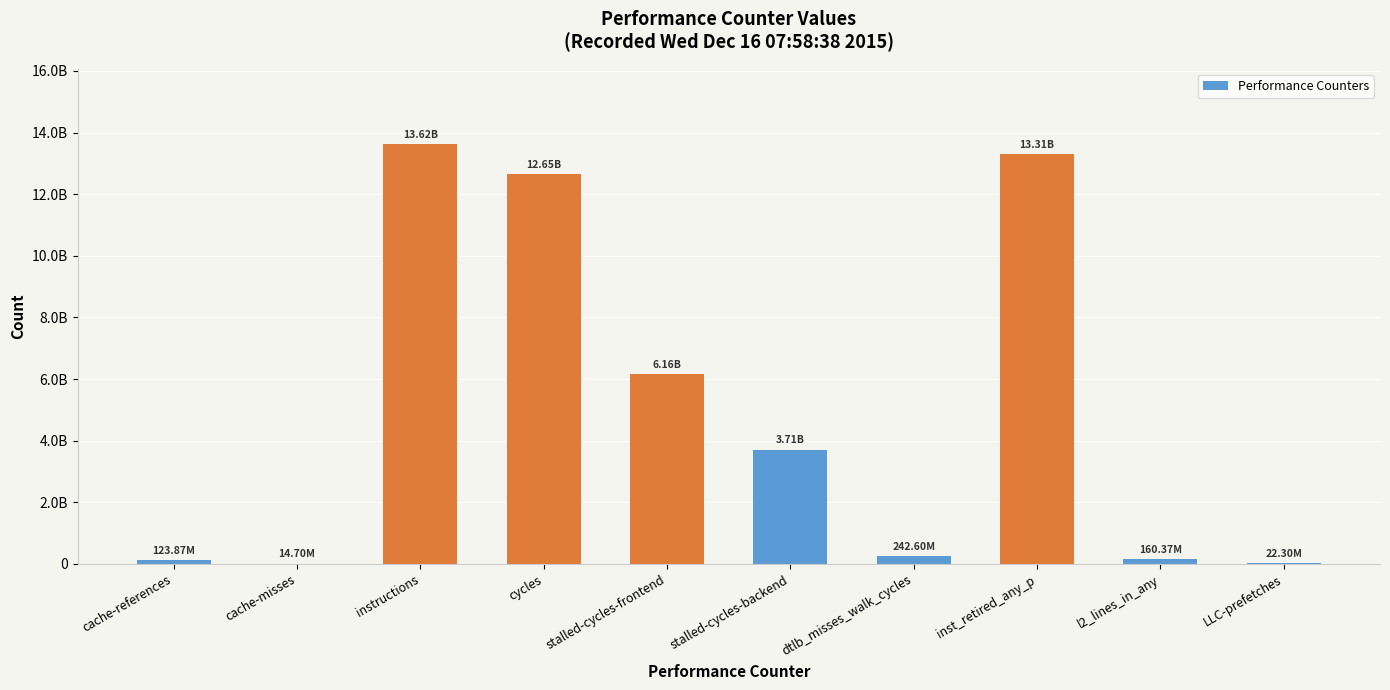

Reading left to right, extract all data points from this chart.

123871619	14699505	13618178952	12653219616	6162253398	3712007038	242604128	13311305140	160367707	22296860